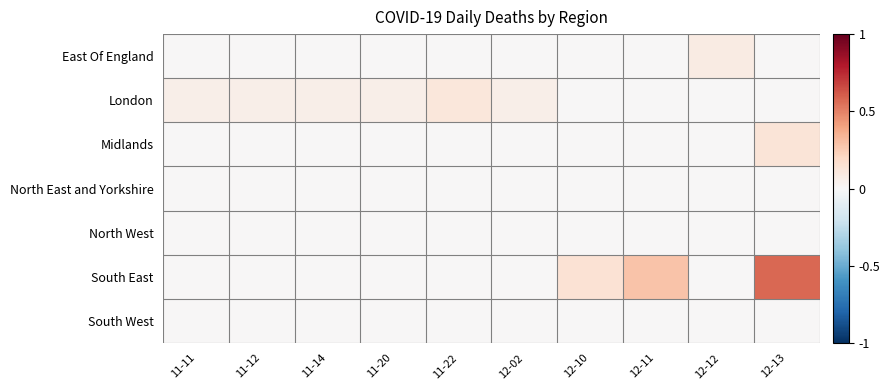

What is the total value across all series at 12-13?

0.7